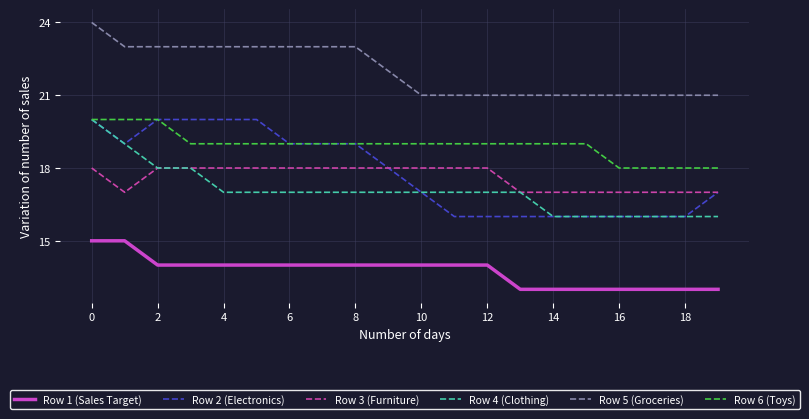

Is this an area chart (filled region under the line)?

No